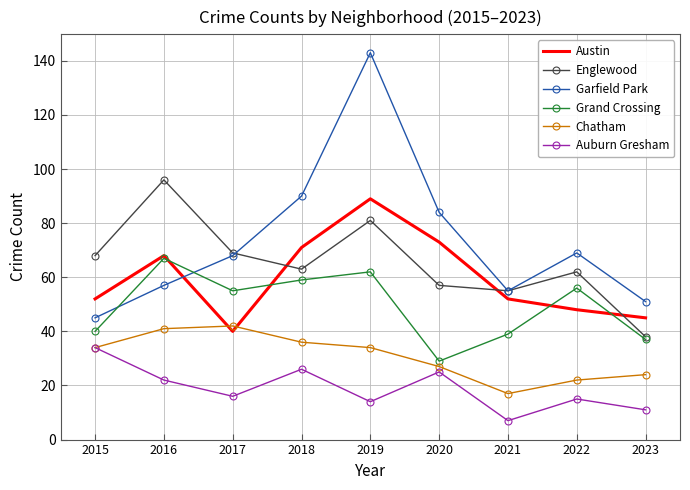

True or false: Auburn Gresham and Englewood intersect in this chart.

False